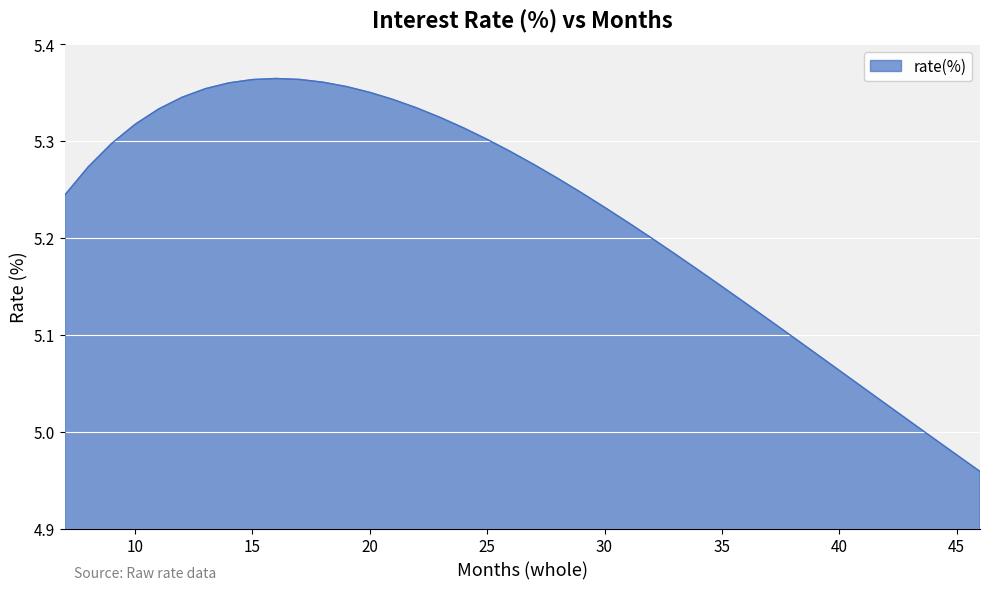

Which category has the highest value across all series?

16